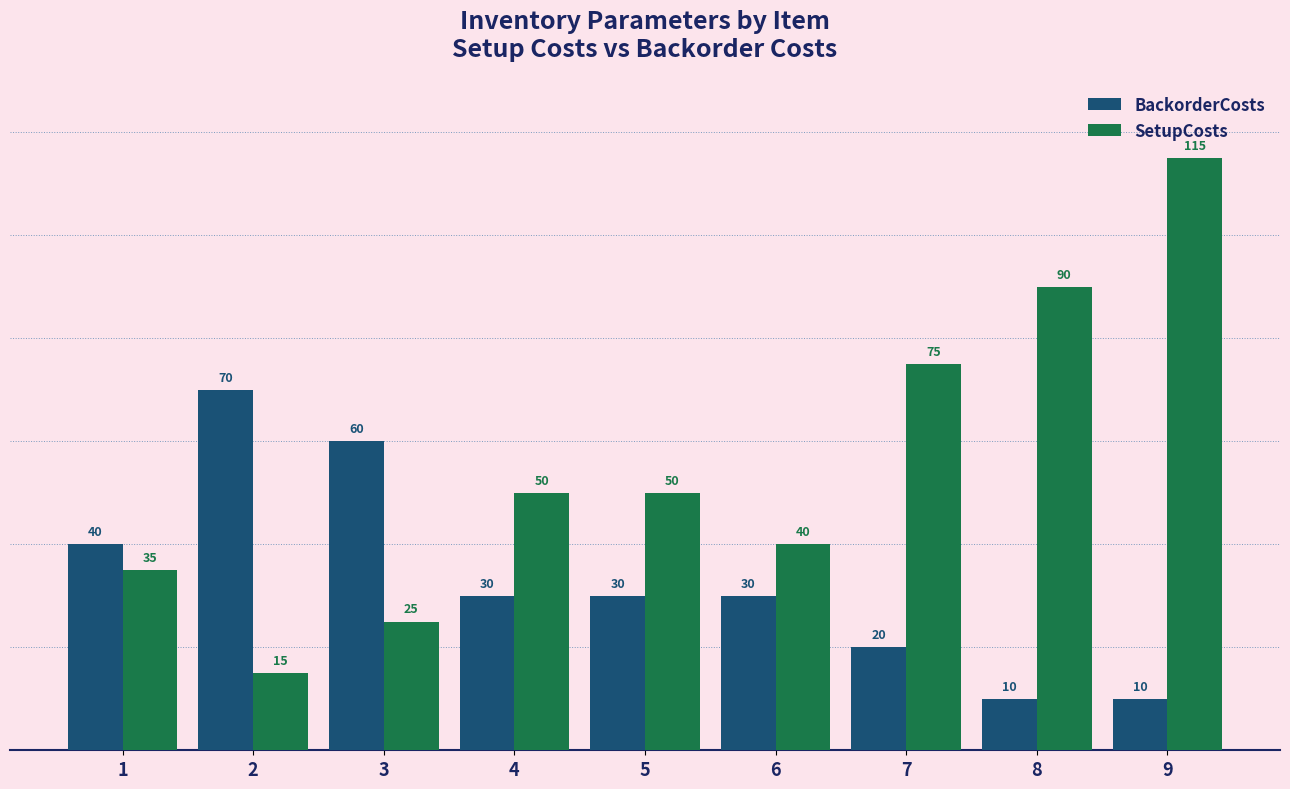

What is the value of the BackorderCosts bar at the 1st from the left?

40